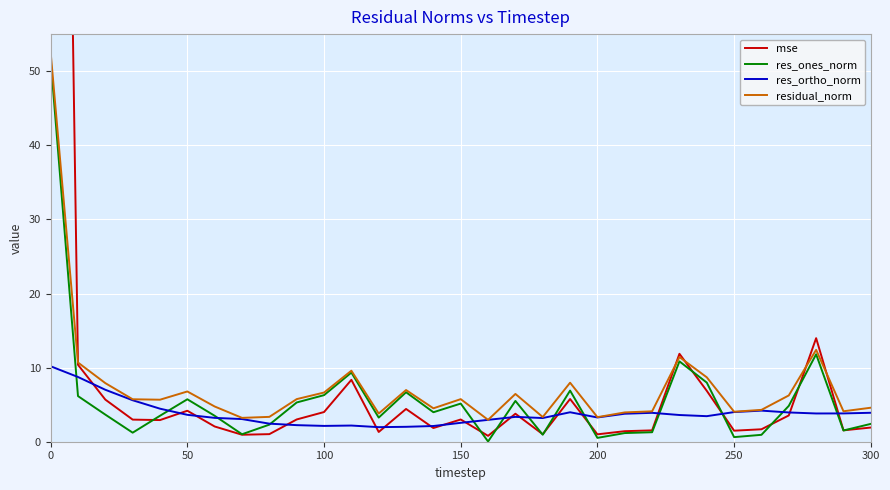

How many categories are shown in the chart?

31